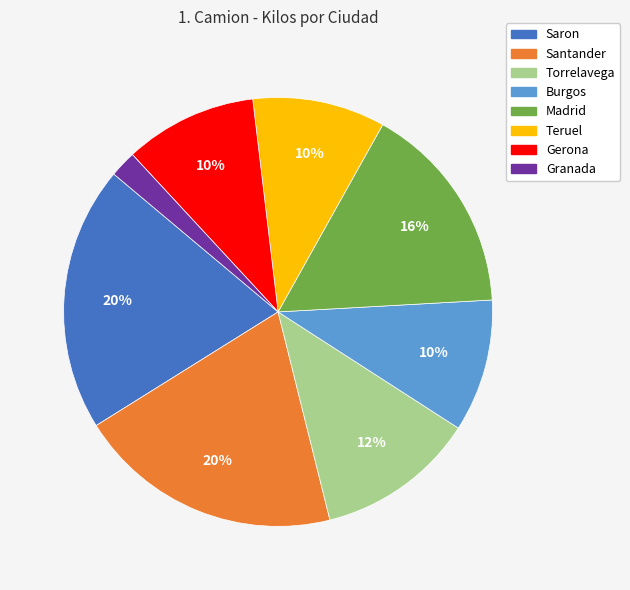

Is there a majority slice in this chart?

No